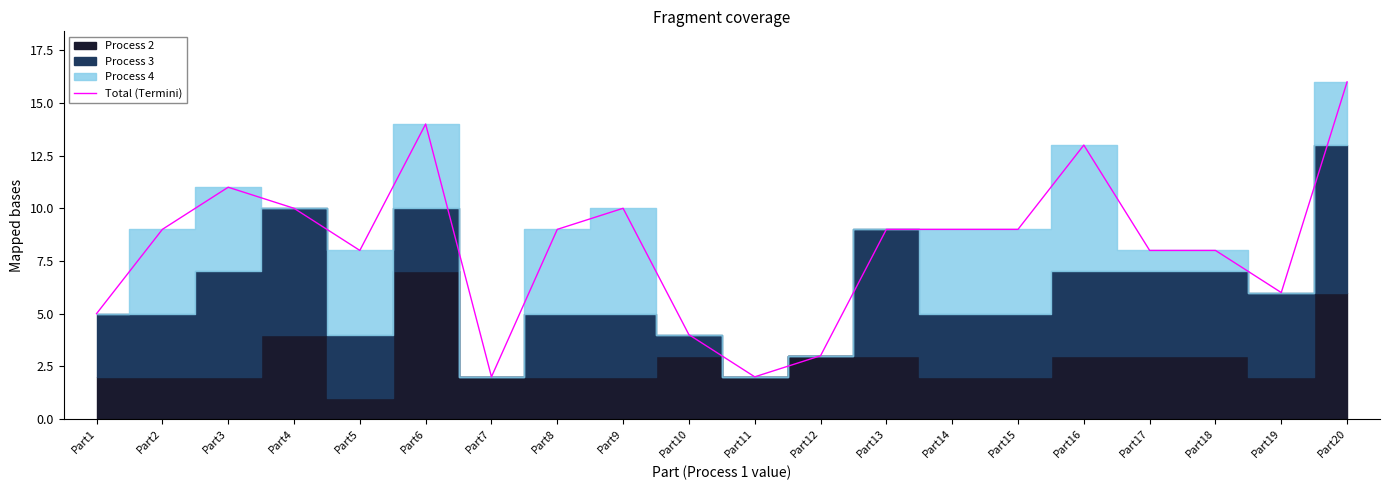

What is the difference between the second highest and second lowest values?

12